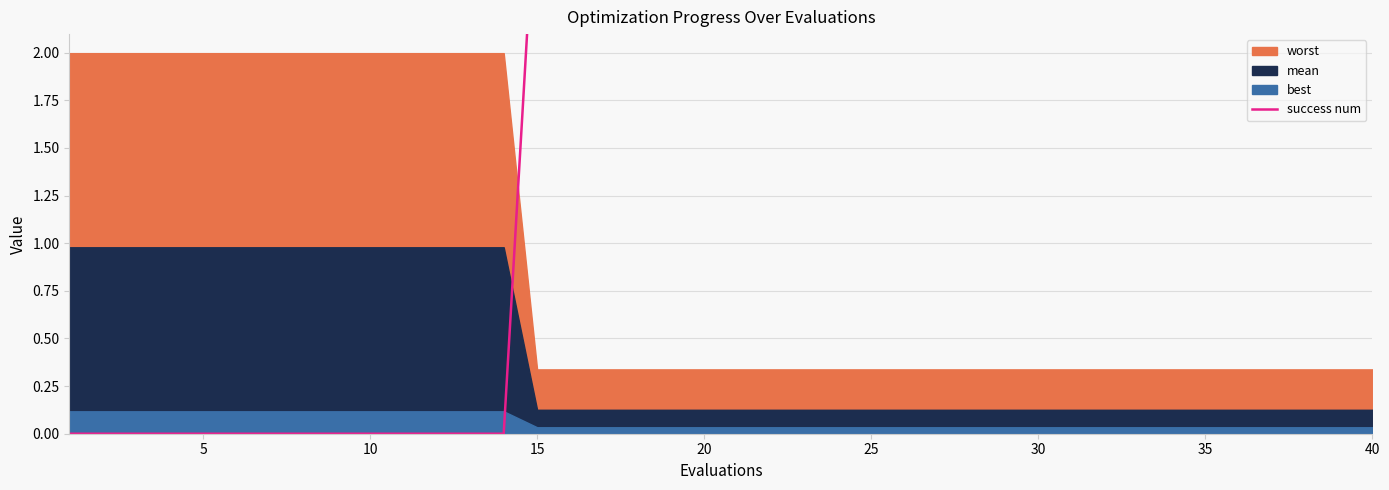

How many lines are shown in the chart?

1